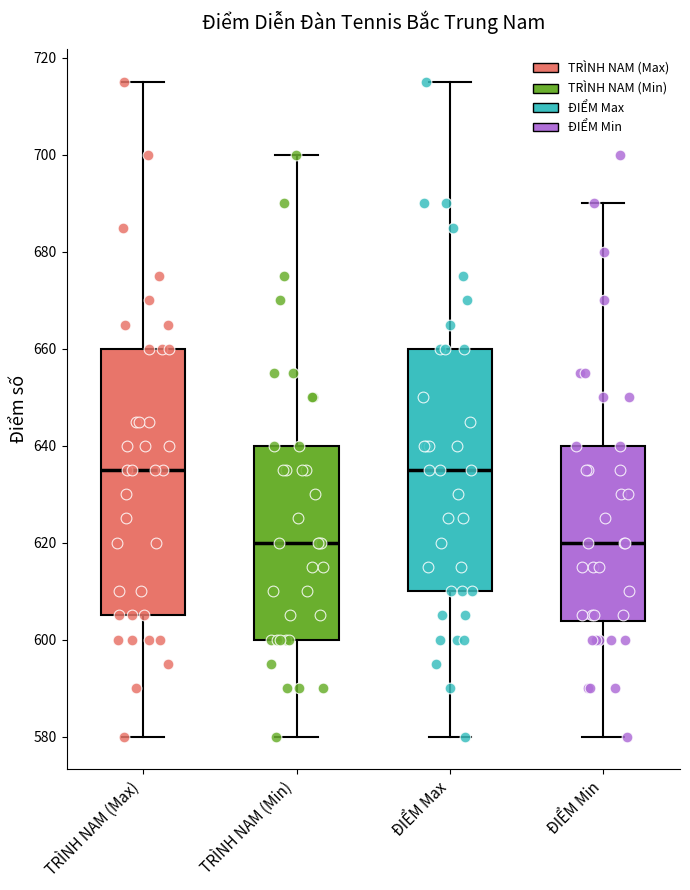

Reading left to right, read every box against the y-axis: the position of its median line, the range the box covers, and the ends of its whiskers. The values are not printed on the chart, so give them approximately, as read against the axis.

TRÌNH NAM (Max): median 636, box 606 to 660, whiskers 580 to 716
TRÌNH NAM (Min): median 620, box 600 to 640, whiskers 580 to 700
ĐIỂM Max: median 636, box 610 to 660, whiskers 580 to 716
ĐIỂM Min: median 620, box 604 to 640, whiskers 580 to 690